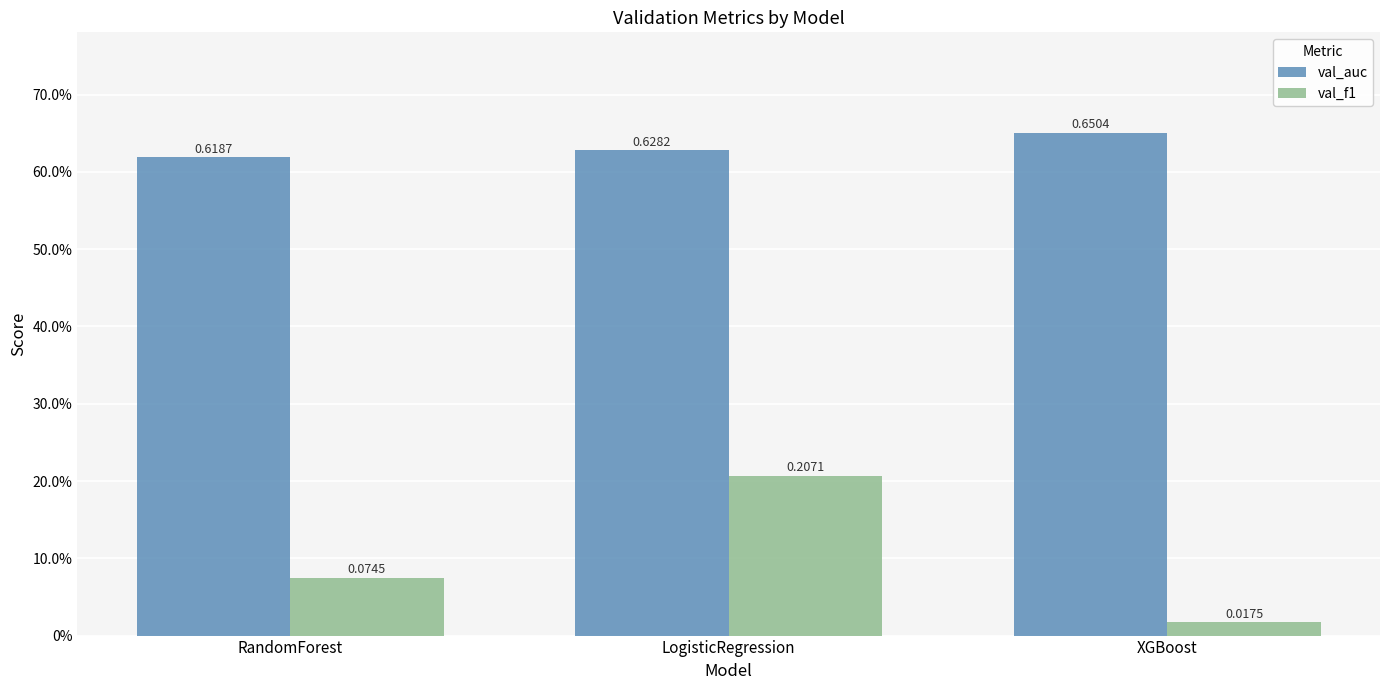

Are the bars horizontal?

No